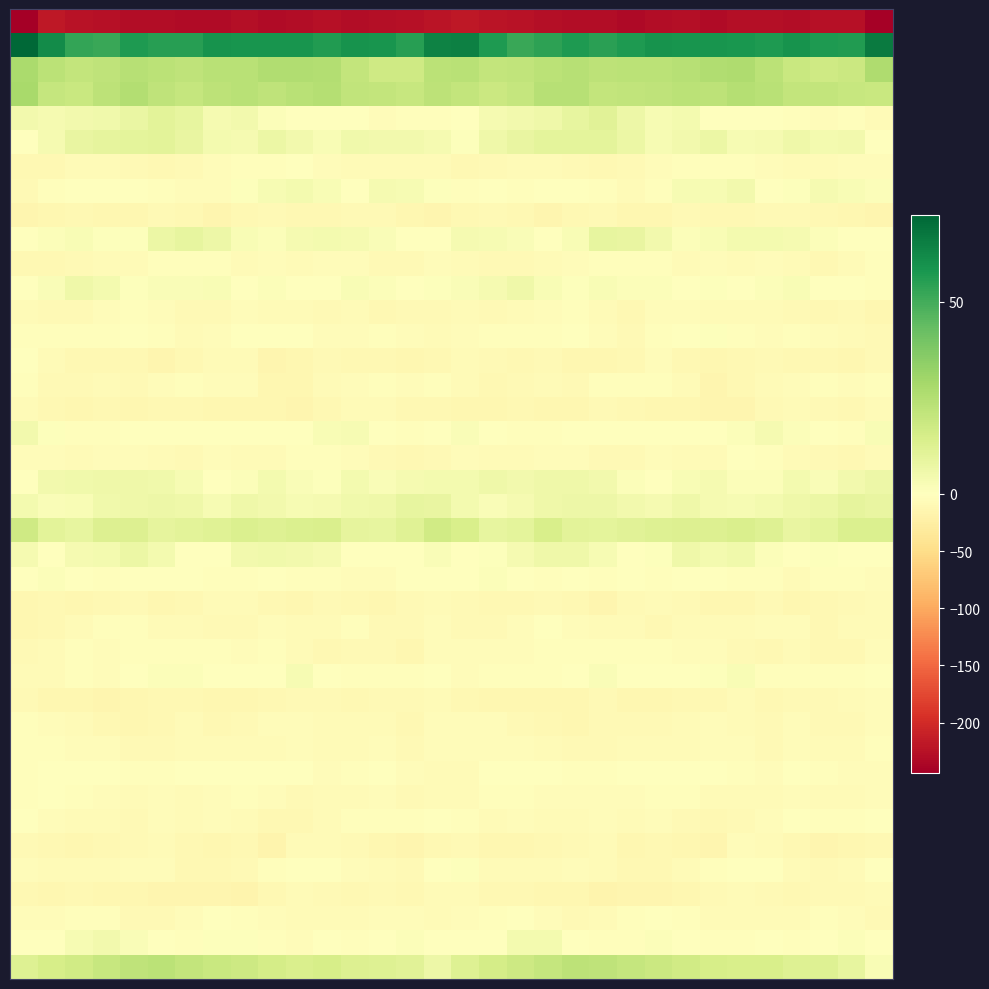

At which category is the sum across all series the highest?

4